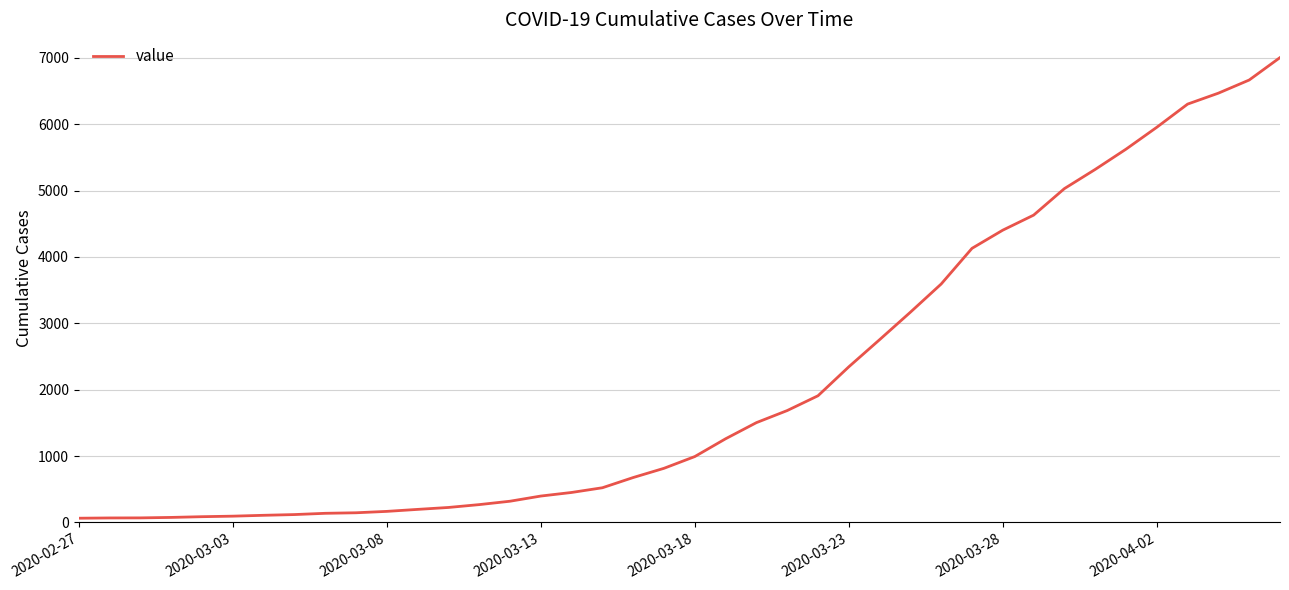

What is the difference between the maximum and minimum values?

6940